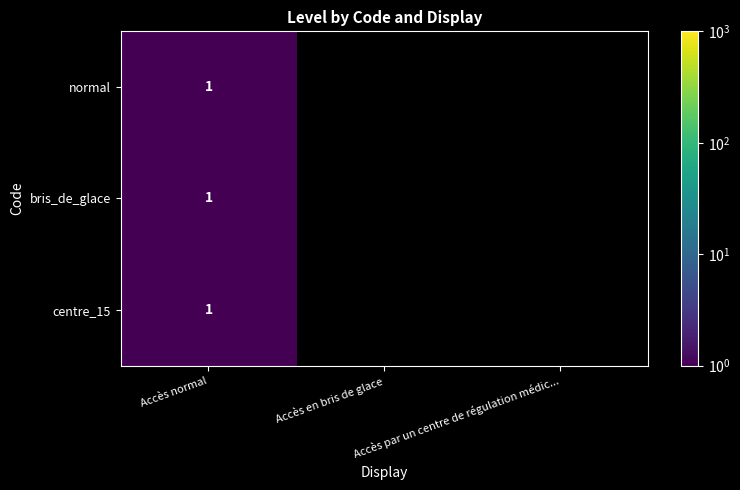

The normal series shows 1 at Accès normal. True or false?

True